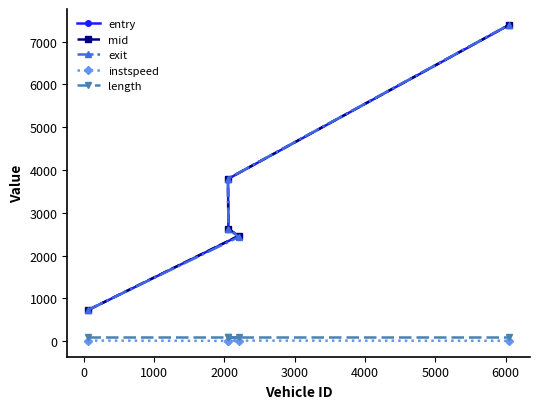

What is the difference between the maximum and second lowest values in the instspeed series?

4.7